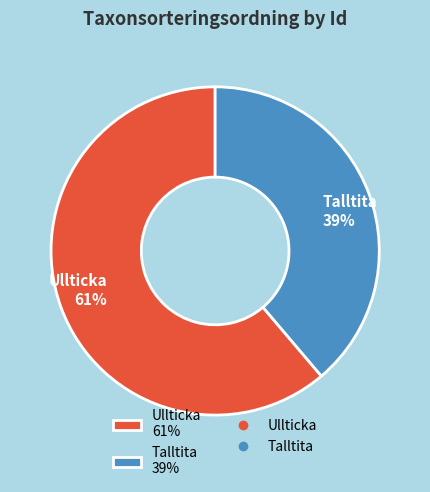

Does Ullticka 61% account for over 50% of the chart?

Yes